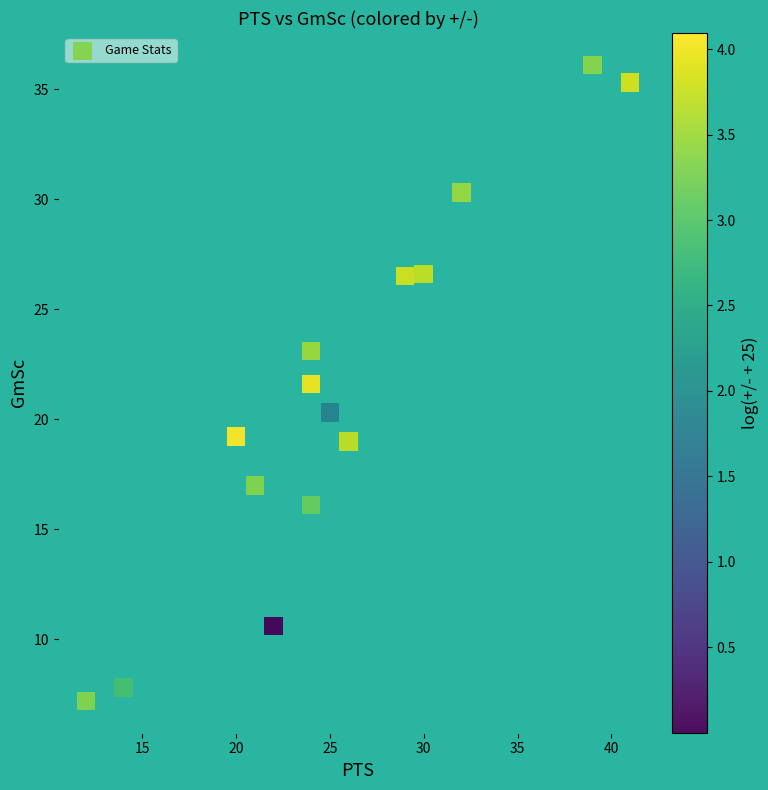

What is the range of X values (max minus min)?

29.0